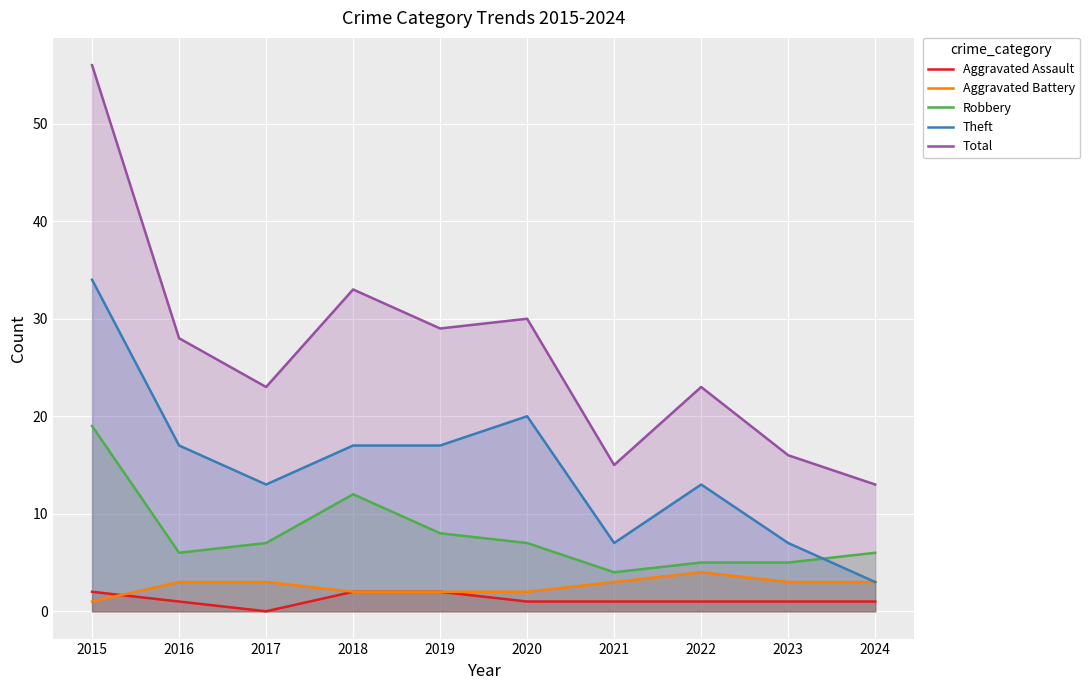

At which label is Total closest to 34?

2018